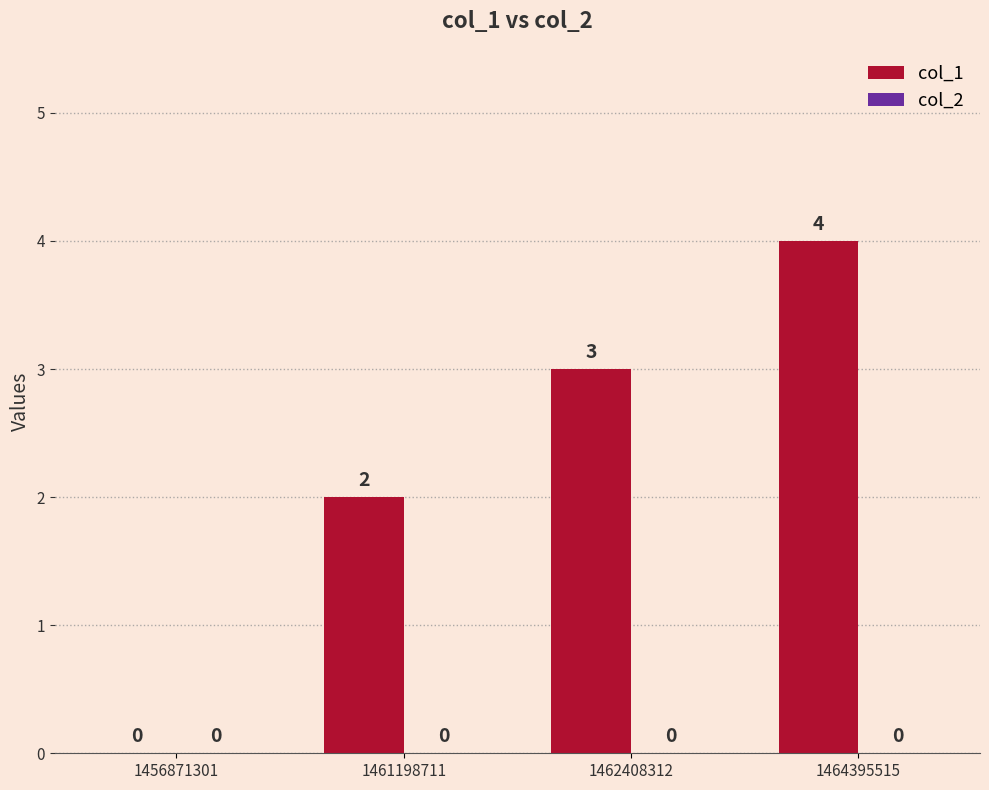

At which category does the chart reach its peak across all series?

1464395515